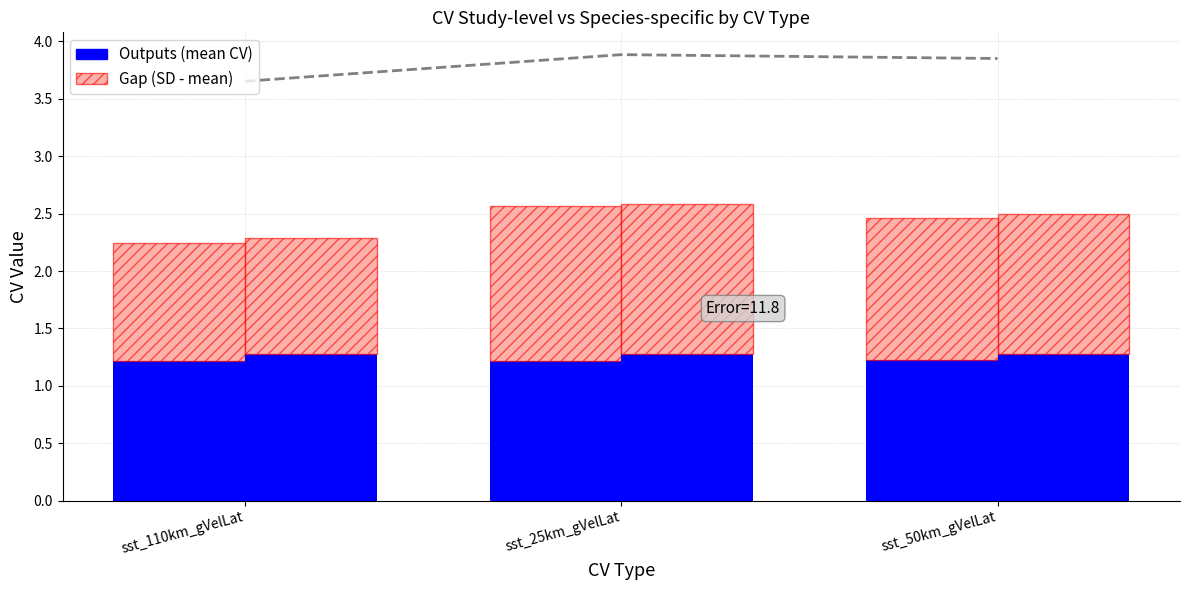

Is it true that p90_cv_sppspecific equals 3.9 at sst_25km_gVelLat?

True